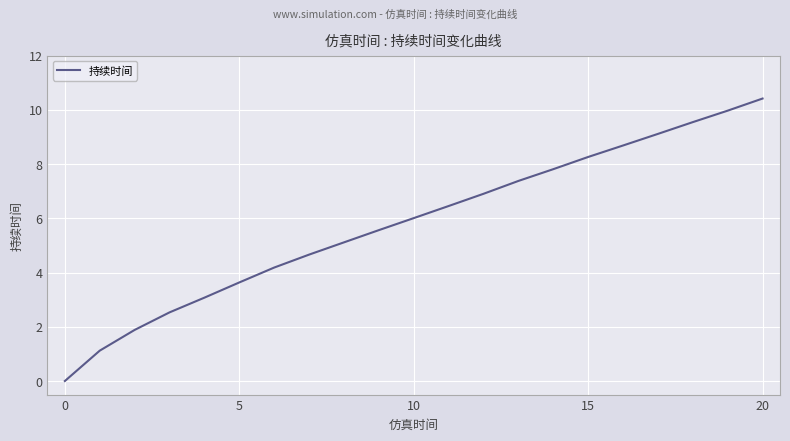

What is the difference between the maximum and minimum values?

10.4